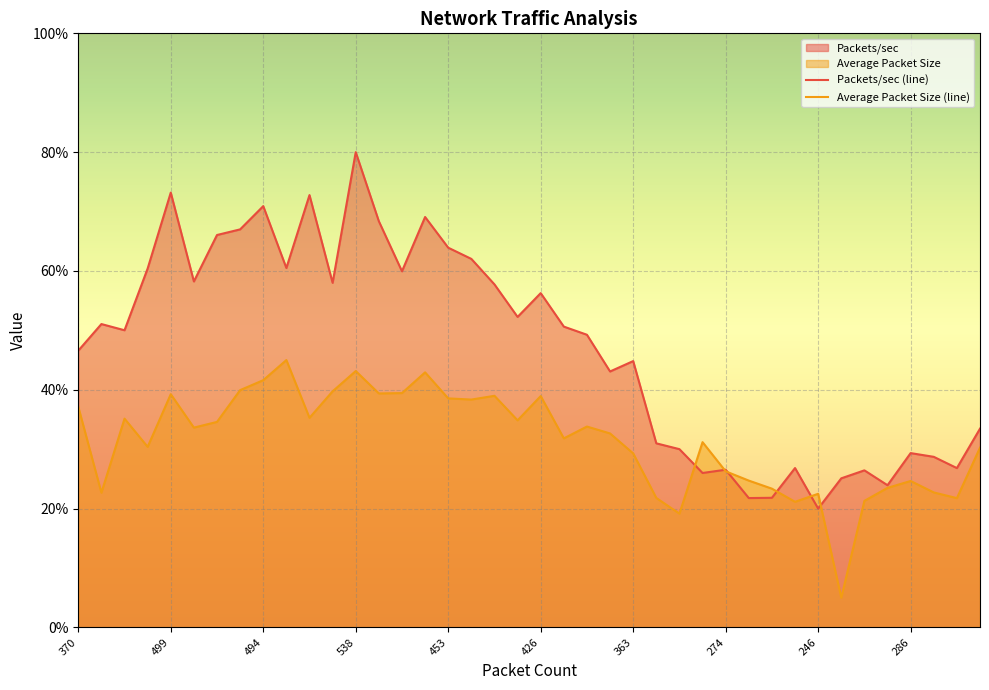

What position from the left is 25?

26